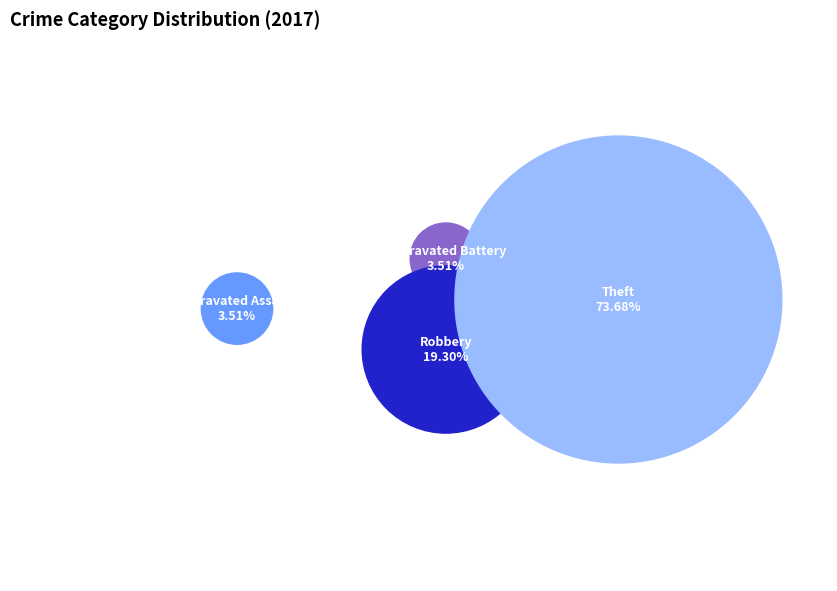

The Aggravated Battery slice represents 1% of the pie. True or false?

False